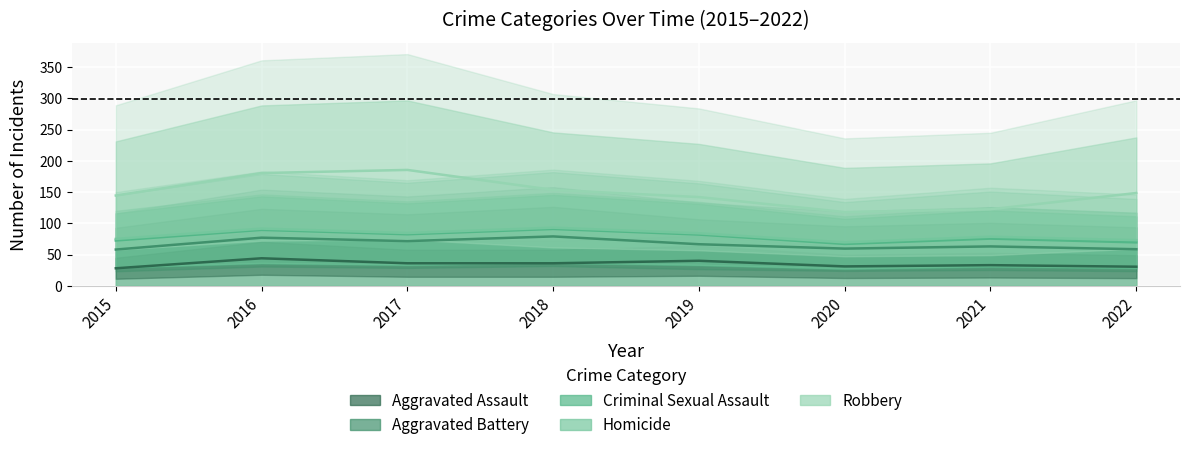

Rank the series by their maximum value, from highest to lowest.

Robbery, Aggravated Assault, Aggravated Battery, Criminal Sexual Assault, Homicide